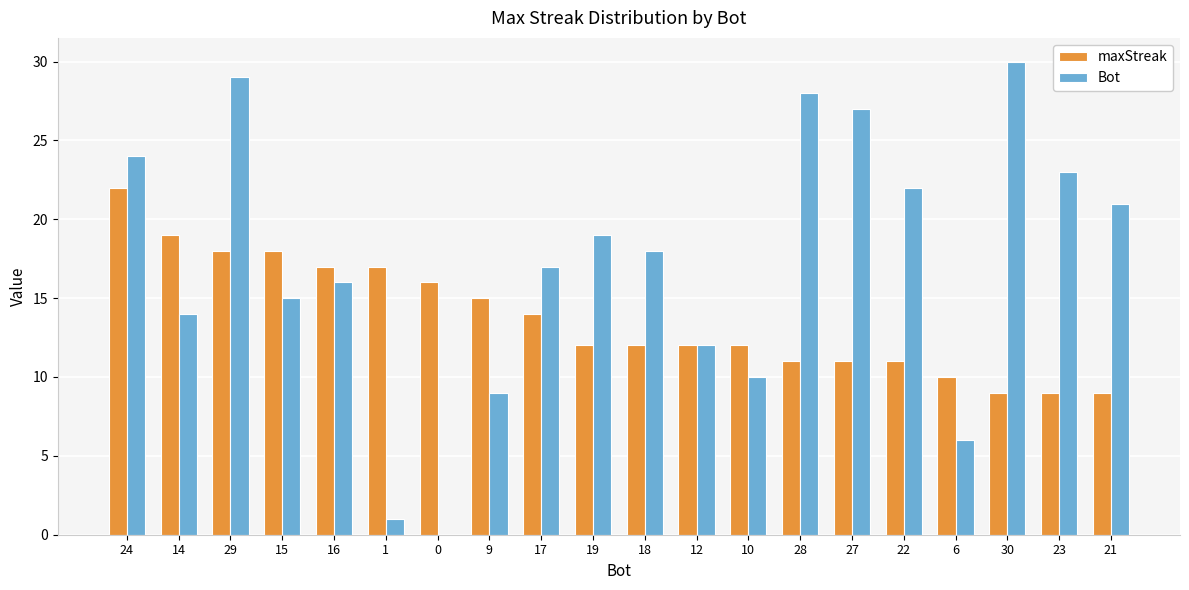

Is the value of maxStreak at 19 greater than the value of Bot at 19?

No